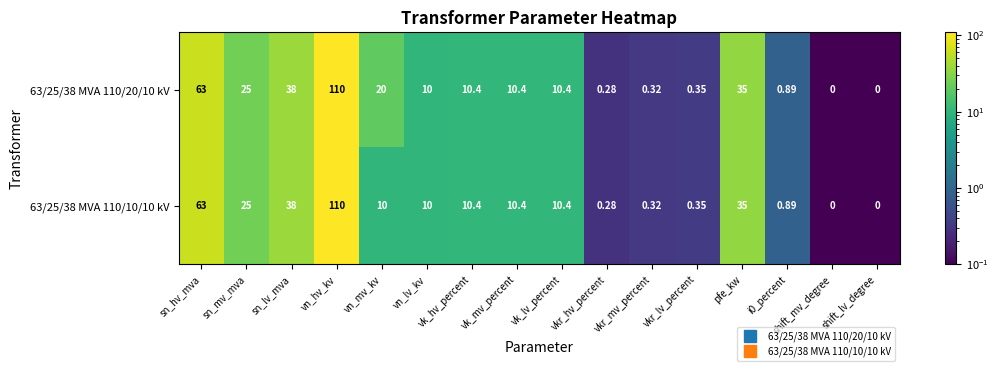

Where does the 63/25/38 MVA 110/20/10 kV series first go above 10?

sn_hv_mva